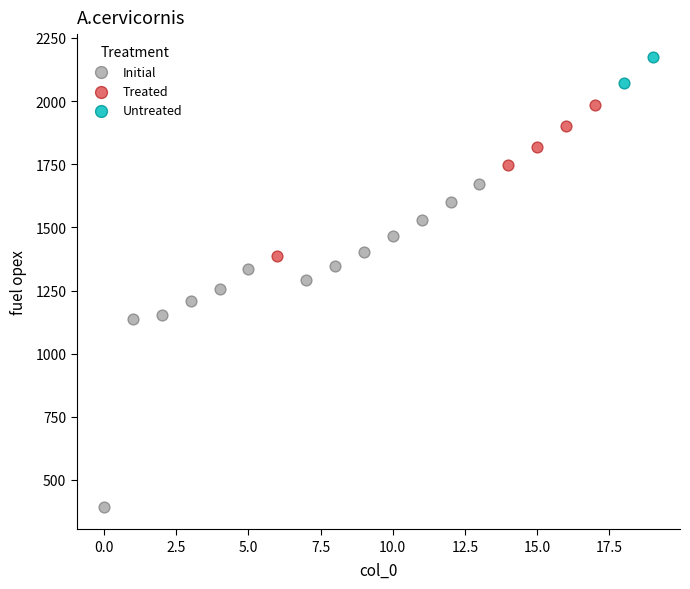

Which series contains the highest Y value?

Untreated